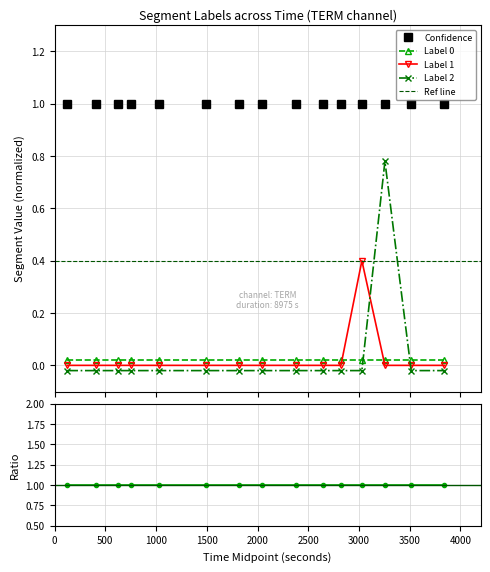

What is the lowest value of the Confidence series?

1.0